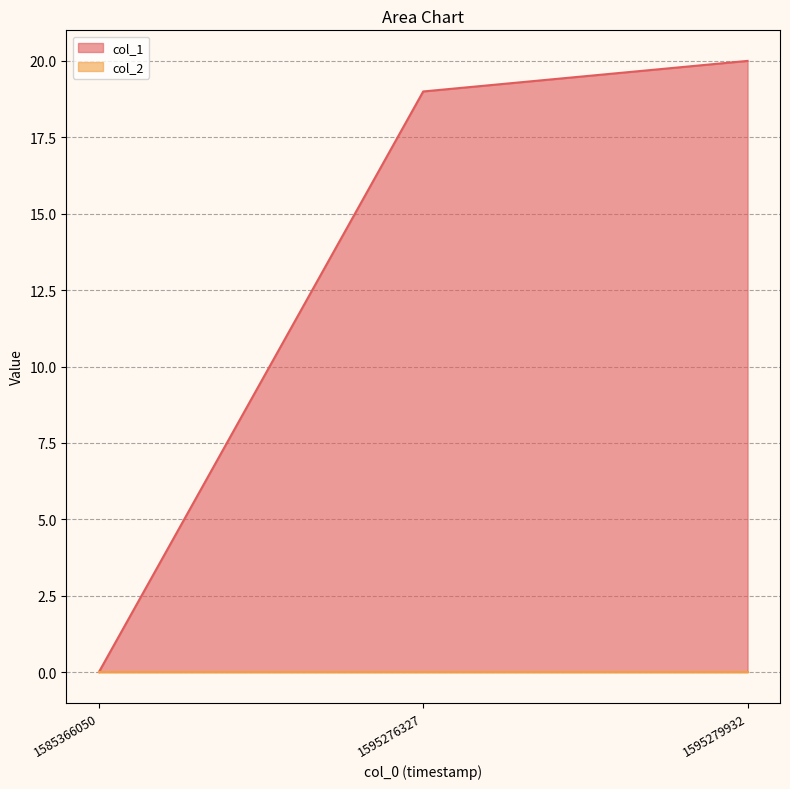

Reading left to right, list all the values displayed in this chart.

0	19	20